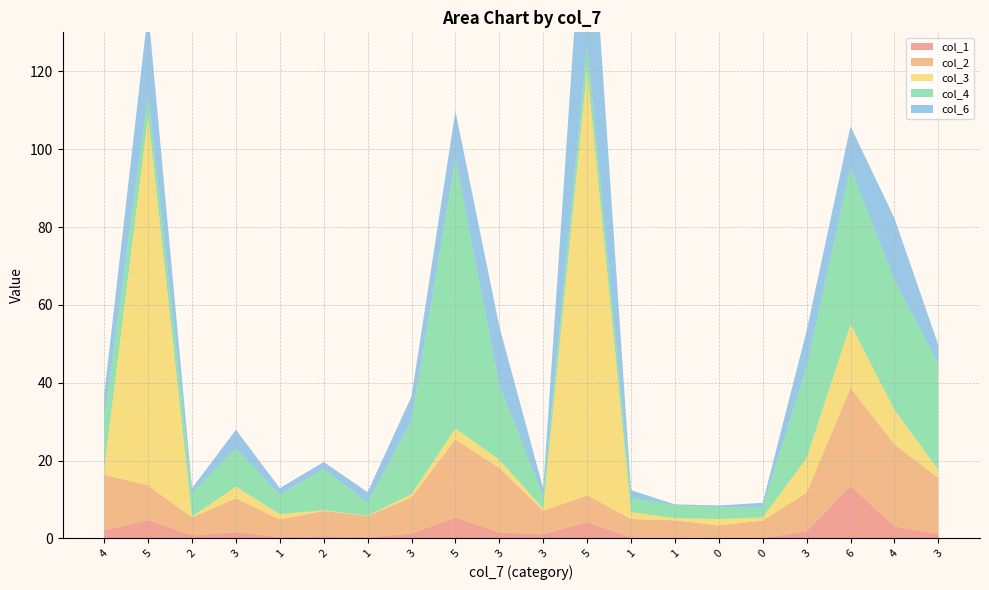

Reading left to right, transcribe all the data shown in this chart.

col_1: 2.1	4.7	0.8	1.6	0.3	0.6	0.3	1.2	5.4	1.5	1.1	4.2	0.3	0.3	0.1	0.1	1.8	13.5	3.1	1.1
col_2: 14.2	8.9	4.6	8.7	4.6	6.5	5.4	9.4	20.0	16.6	6.1	6.9	4.7	4.4	3.2	4.5	9.9	25.2	21.0	14.4
col_3: 1.5	94.9	0.3	3.0	1.4	0.2	0.1	0.8	2.9	2.1	0.6	109.4	1.8	0.5	1.7	0.8	8.9	16.3	8.9	2.1
col_4: 12.8	5.8	6.1	9.8	5.0	10.6	3.5	18.9	69.3	19.2	3.2	6.5	3.7	3.3	3.0	2.5	23.3	40.3	33.3	27.2
col_6: 6.4	21.4	1.2	4.8	1.7	1.8	2.6	6.2	12.2	15.0	1.9	52.6	1.9	0.3	0.4	1.2	9.4	10.6	15.9	4.8